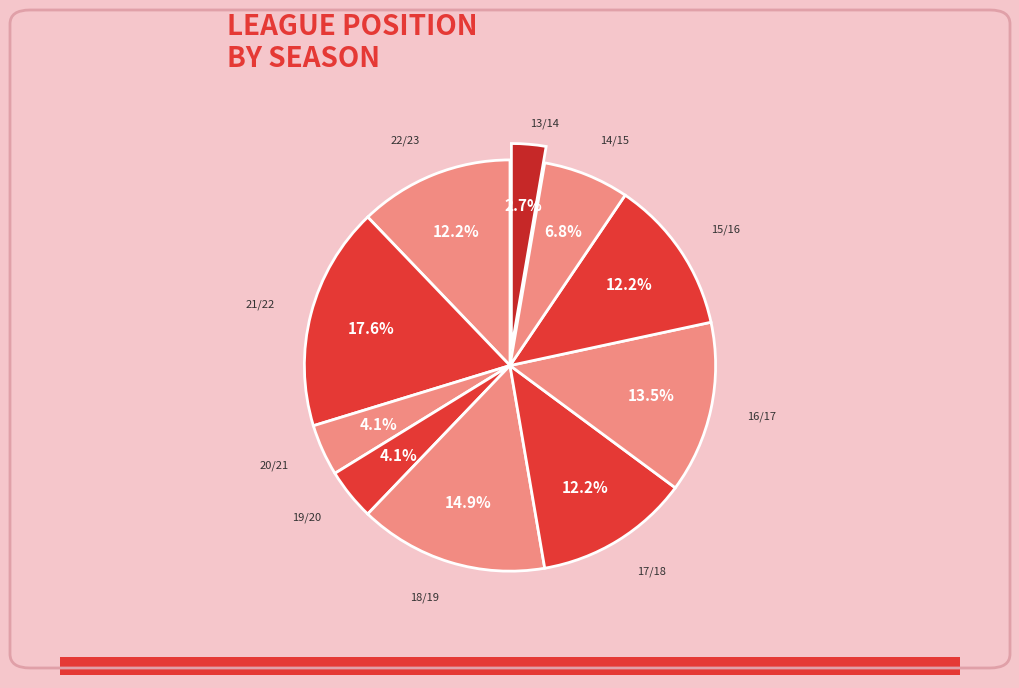

What is the smallest slice in the pie chart?

13/14